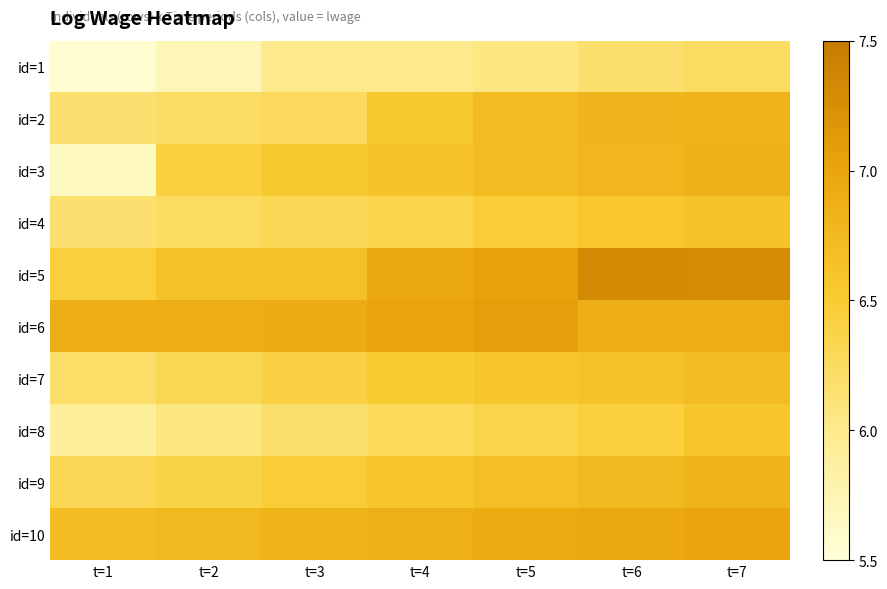

What is the difference between the highest and lowest values at t=4?

1.0